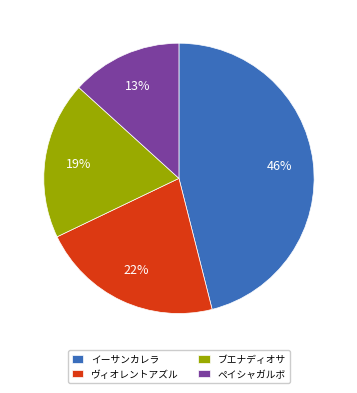

Between ブエナディオサ and イーサンカレラ, which is larger?

イーサンカレラ